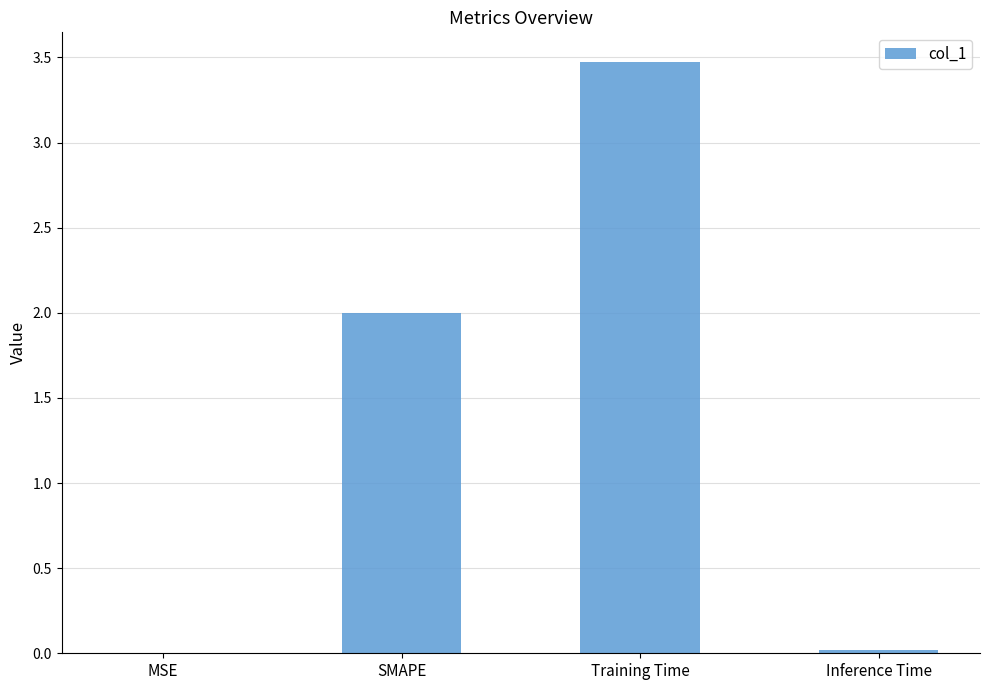

The chart shows a value of 0.0 at Inference Time. True or false?

True